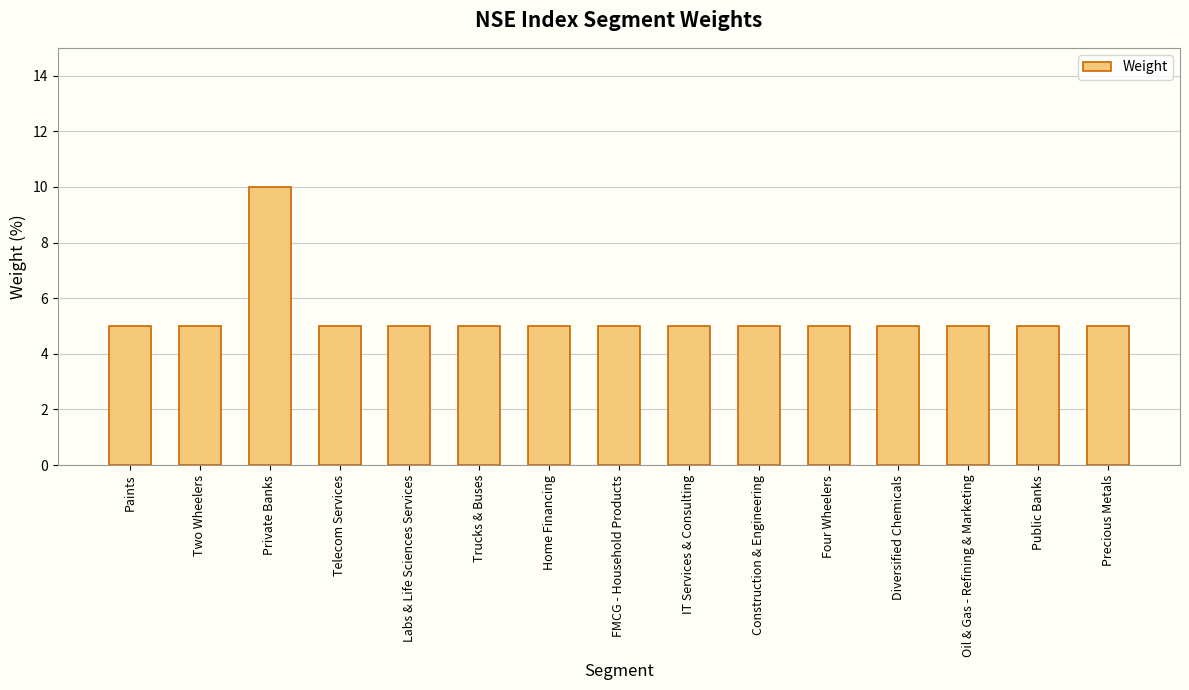

How many distinct data groups are displayed?

1